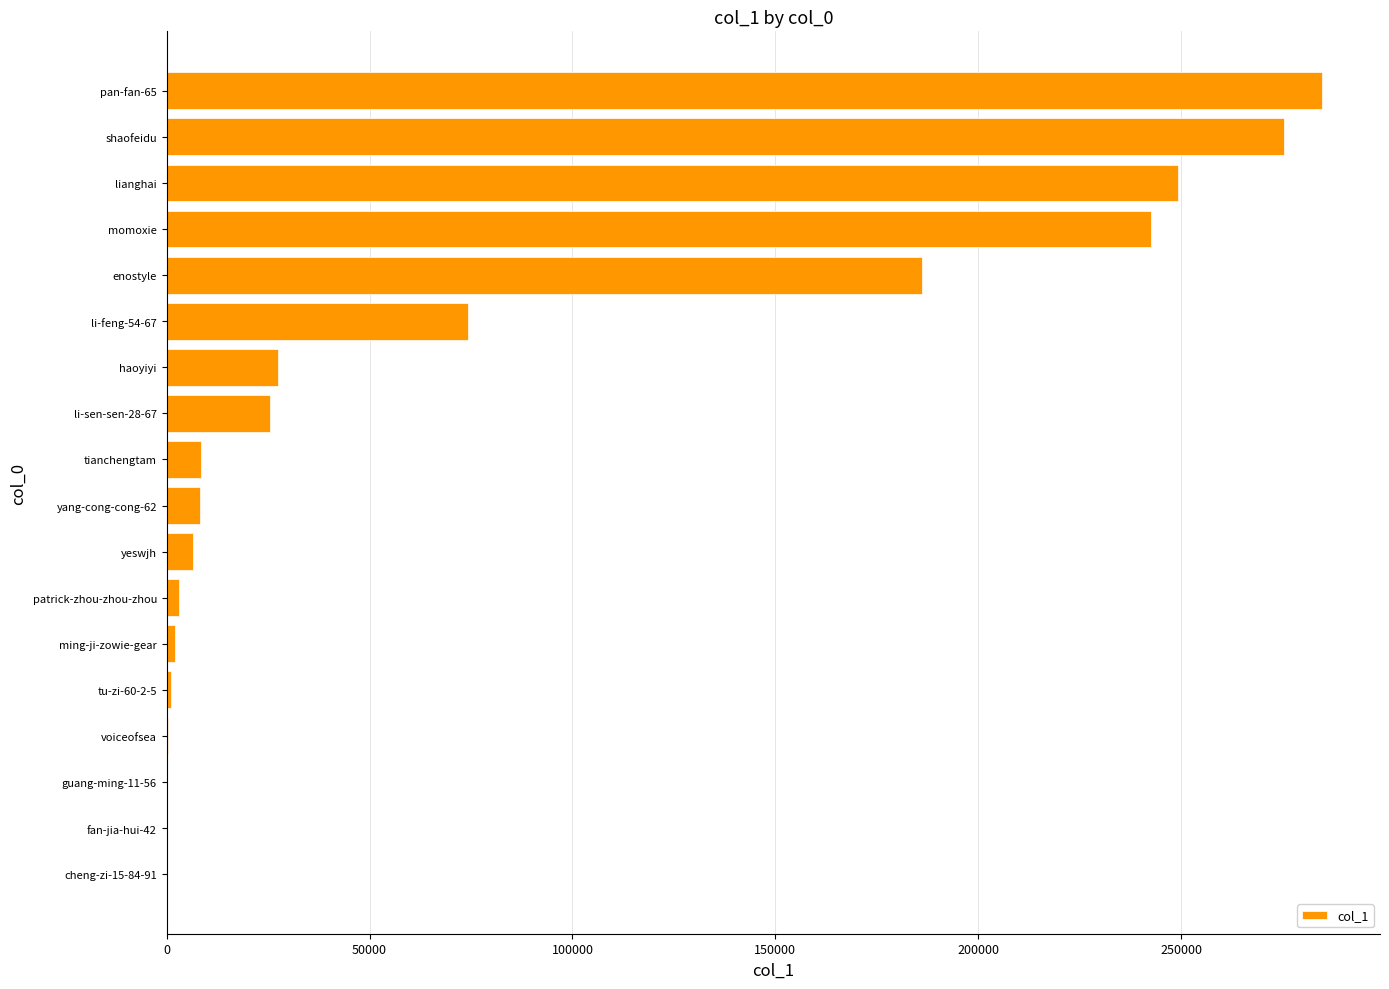

What is the average value?

77488